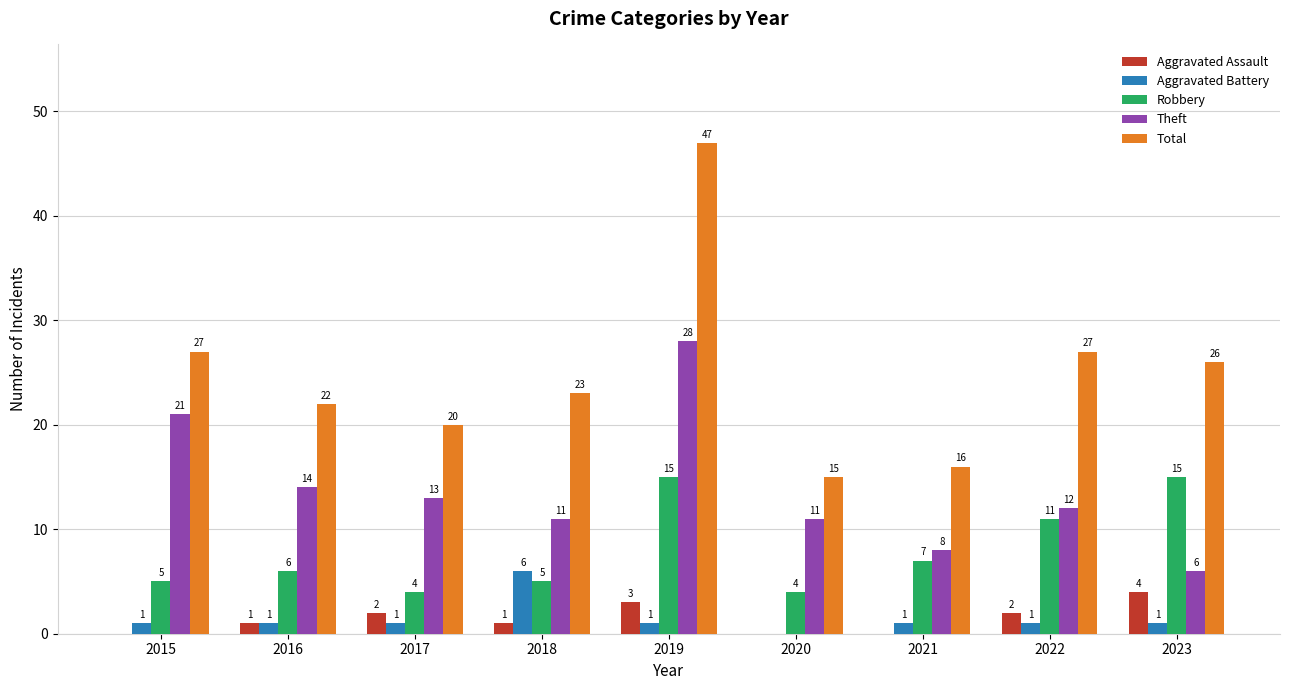

What is the difference between the Aggravated Battery values at 2017 and 2018?

5